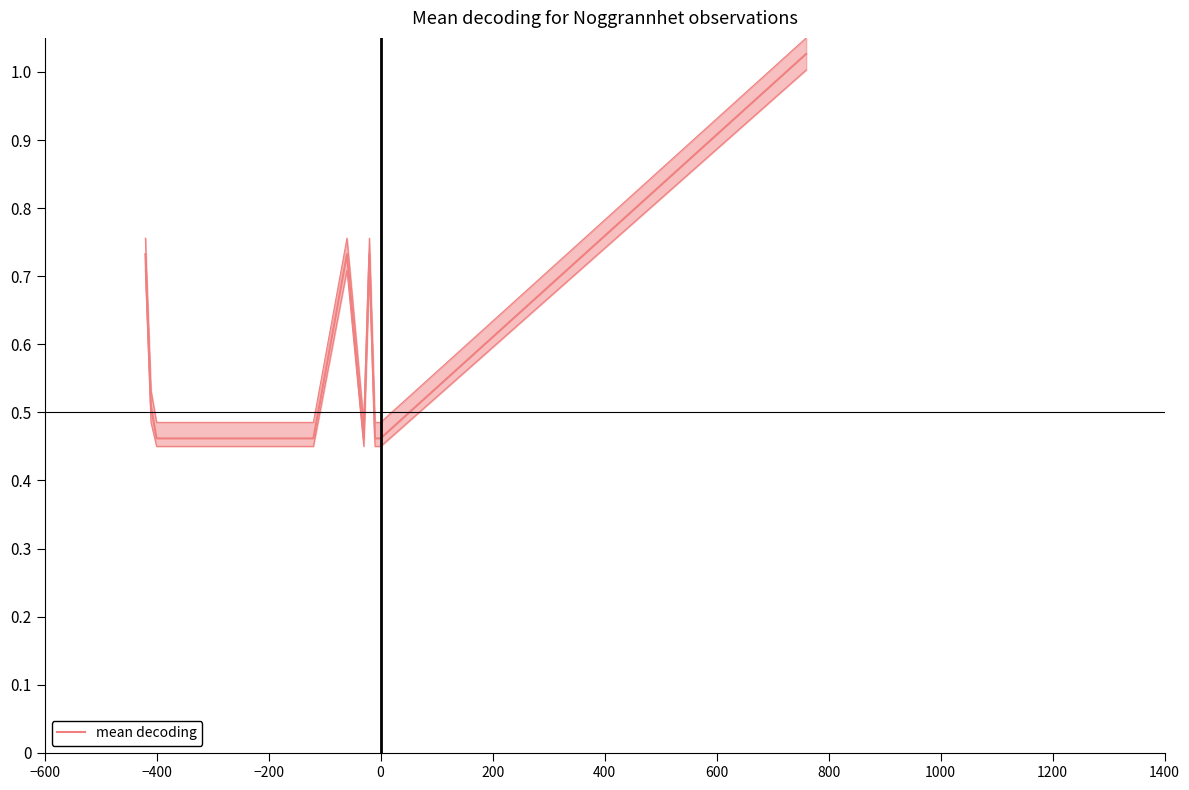

Reading left to right, what are all the values shown in this chart?

0.7	0.5	0.5	0.5	0.5	0.5	0.5	0.5	0.5	0.7	0.5	0.7	0.5	0.5	1.0